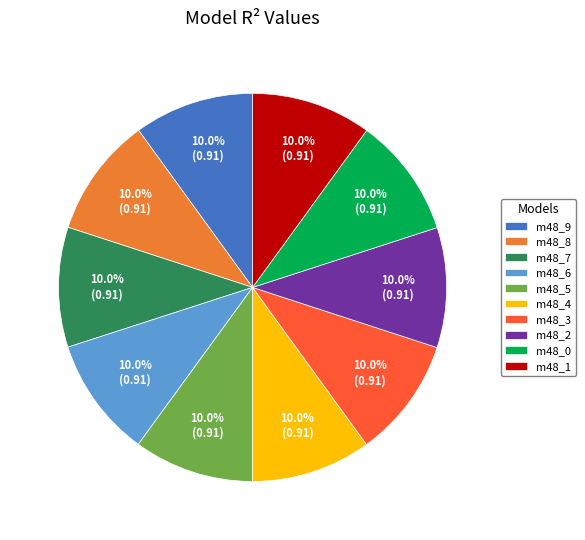

How many segments does this pie chart have?

10